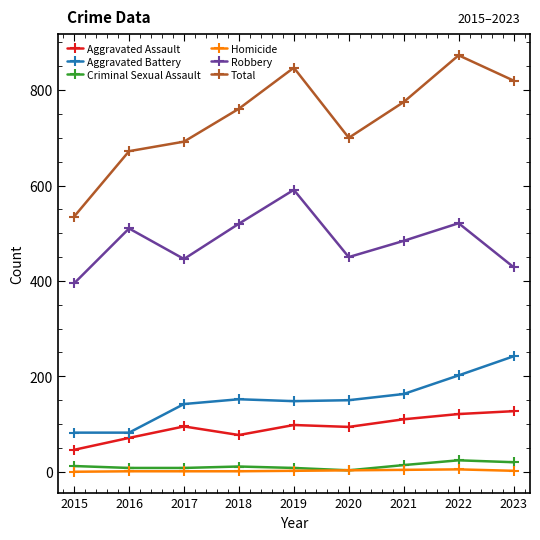

Does the chart have visible grid lines?

No